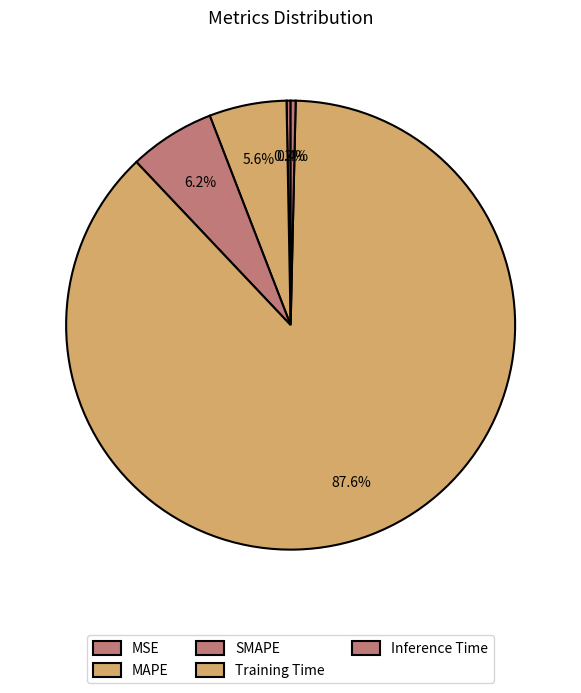

How many slices are in this pie chart?

5